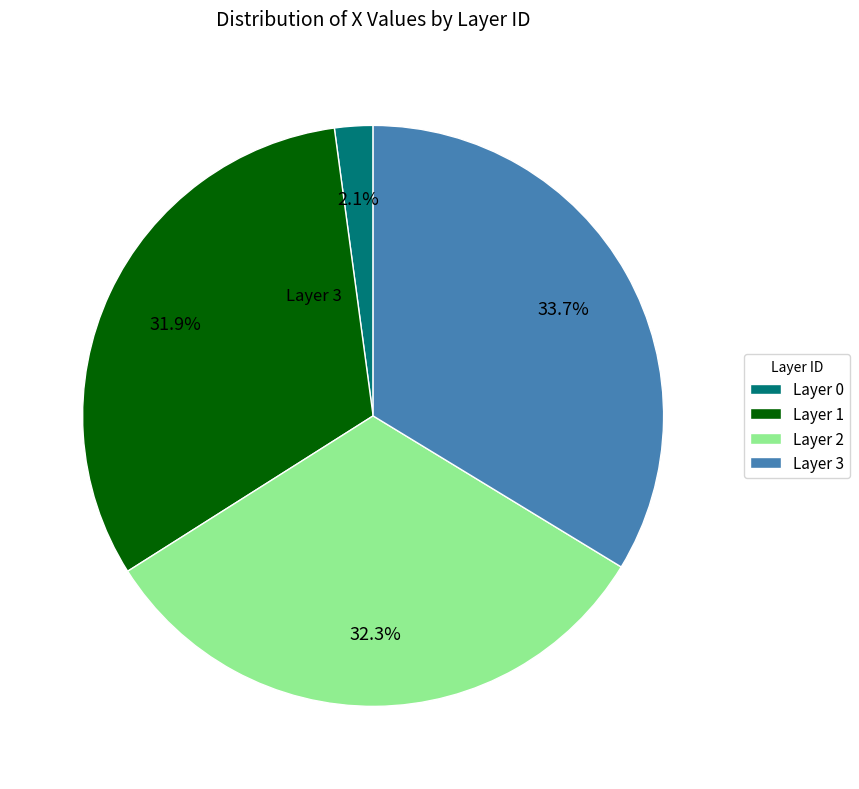

What percentage is NOT represented by Layer 2?

67.7%